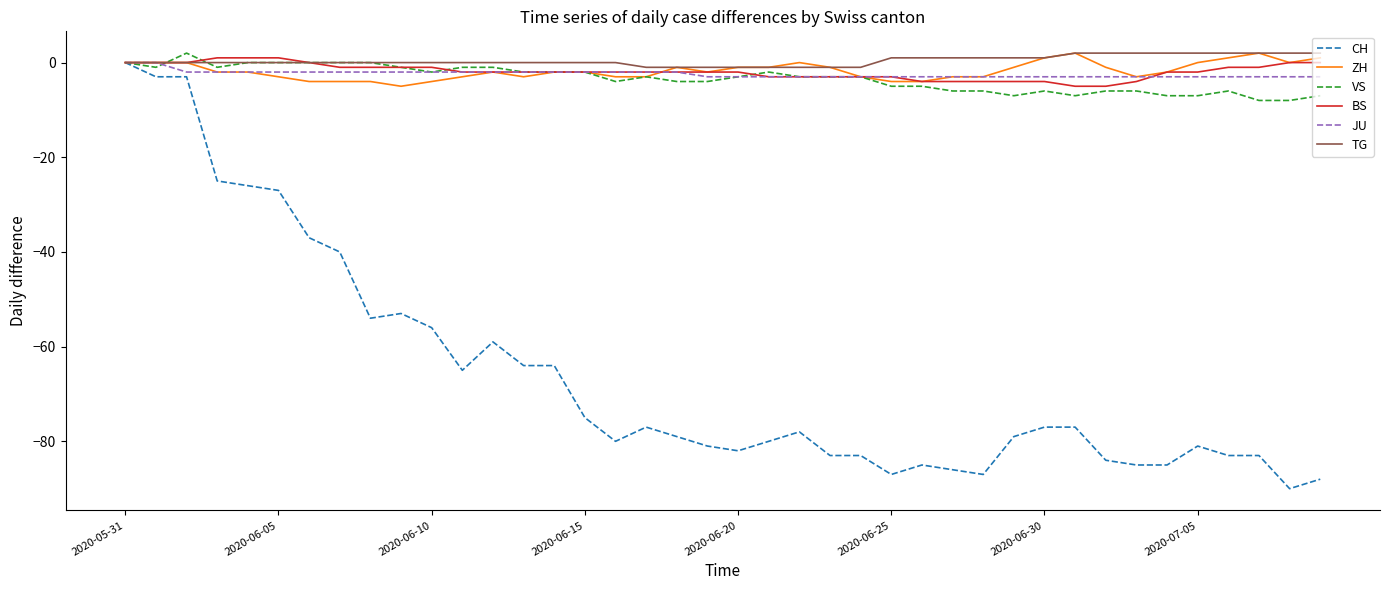

What is the smallest value displayed?

-90